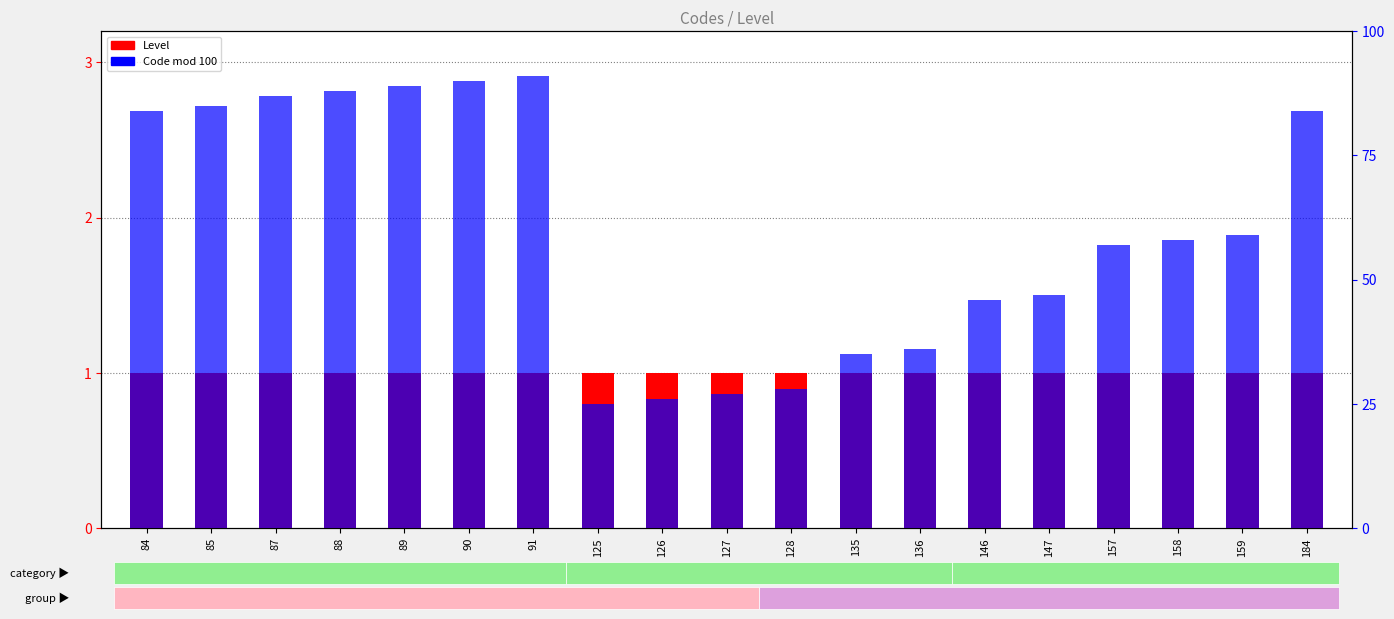

What is the smallest value displayed?

1